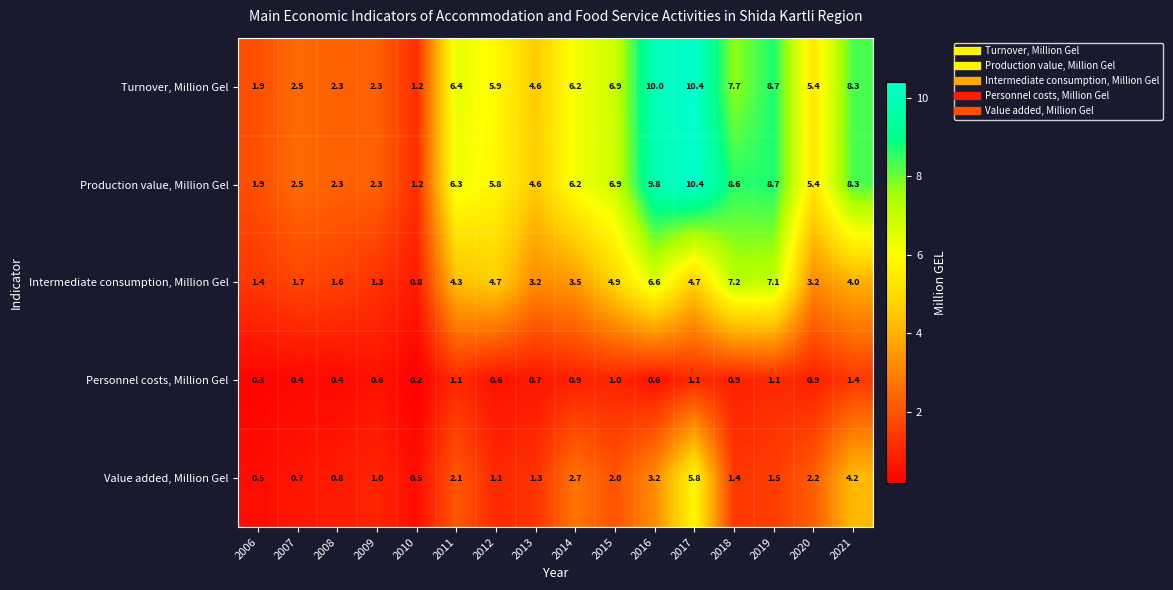

Which series has the largest total across all categories?

Production value, Million Gel